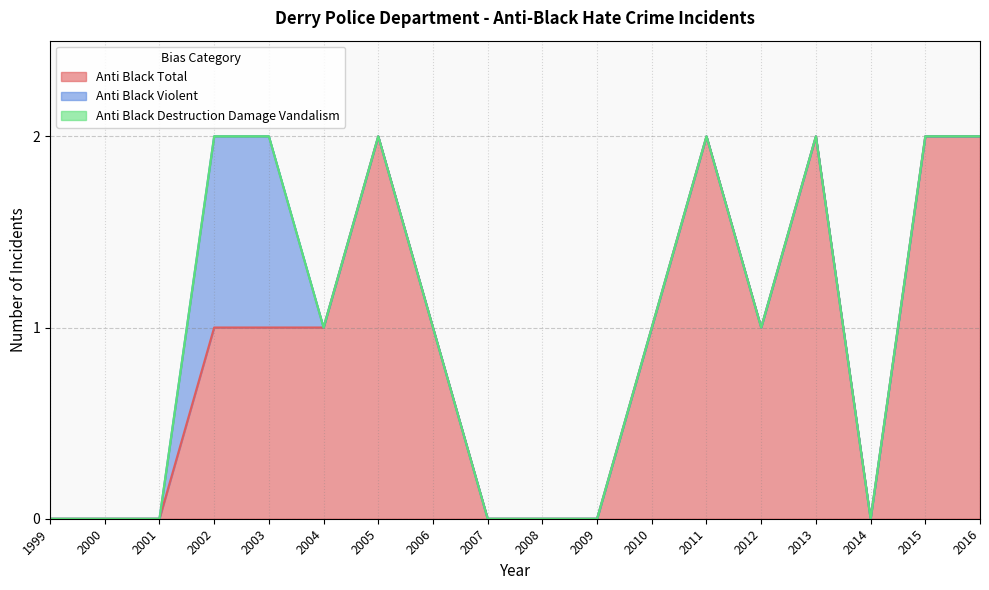

Which series has the widest spread of values?

anti_black_total